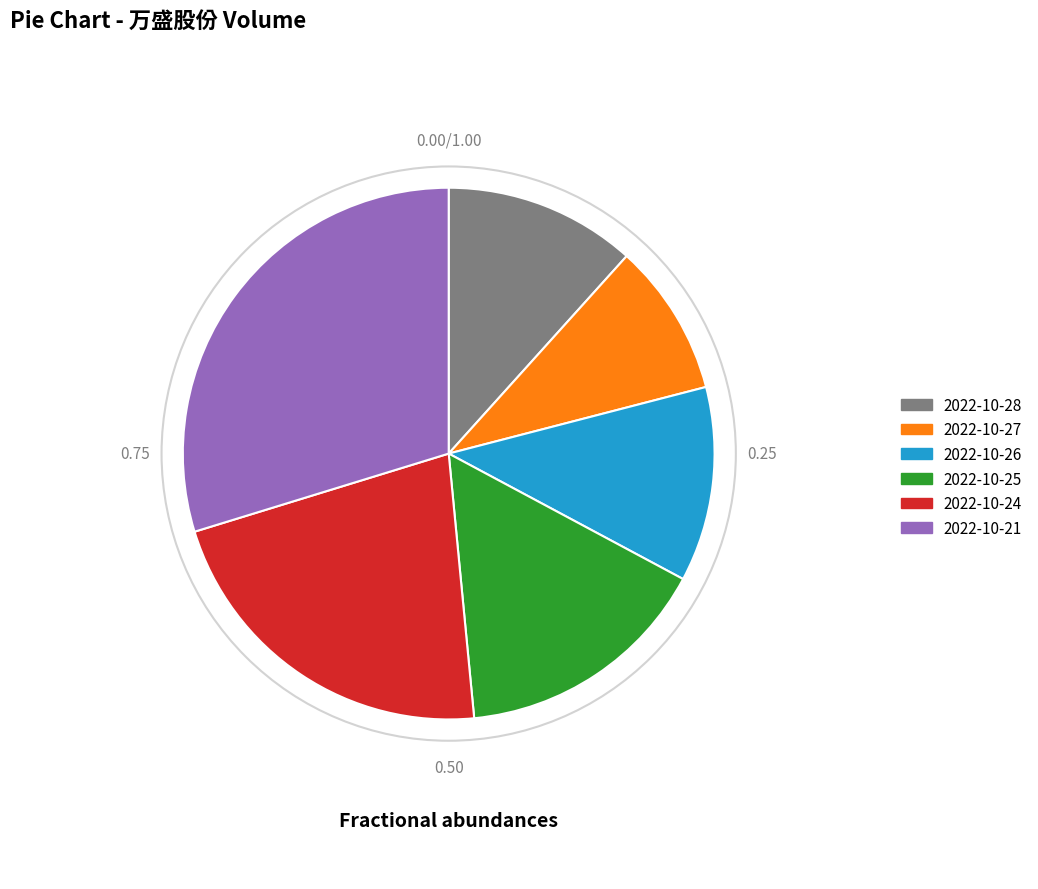

Combined, do 2022-10-24 and 2022-10-28 account for over 50%?

No